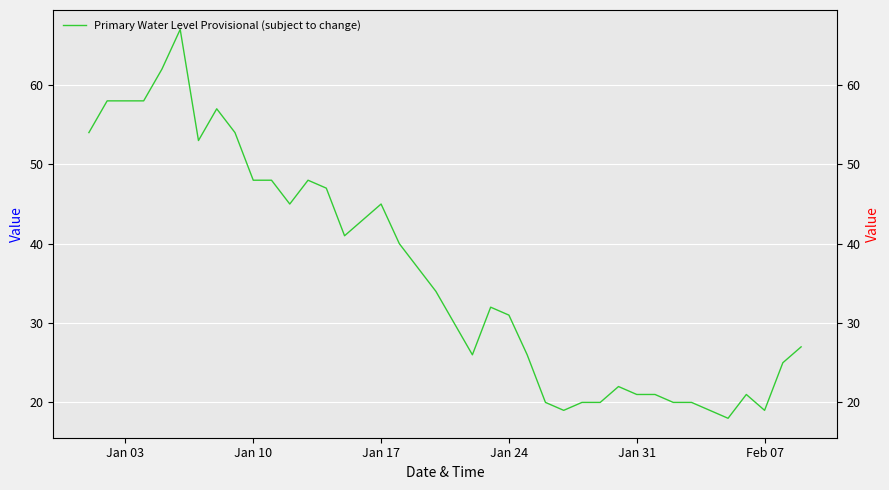

What is the greatest value displayed?

67